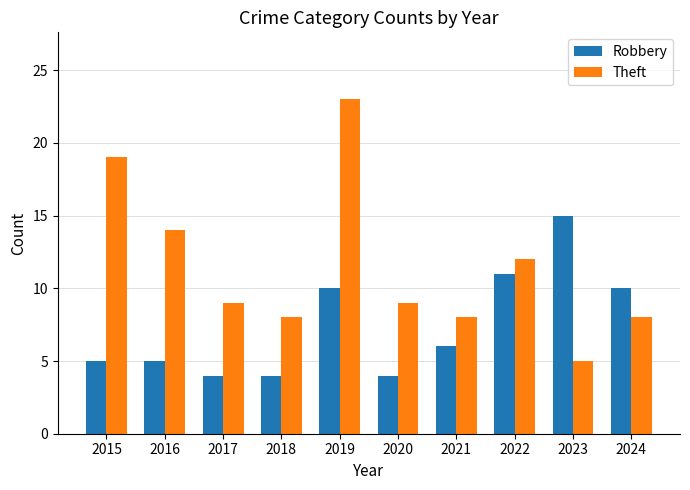

Read the Theft value at 2022.

12